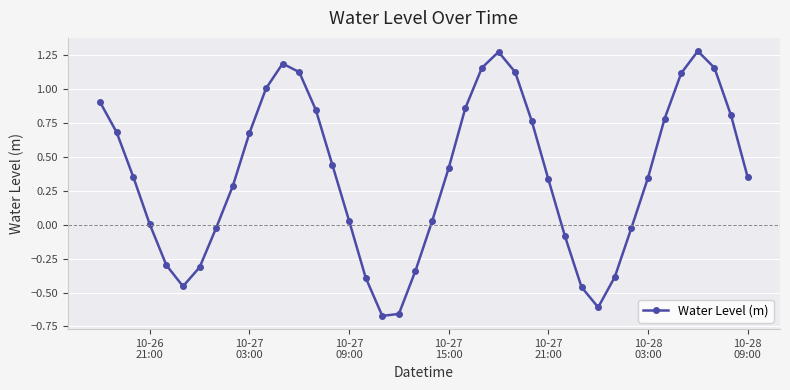

What is the sum of all values?

14.7